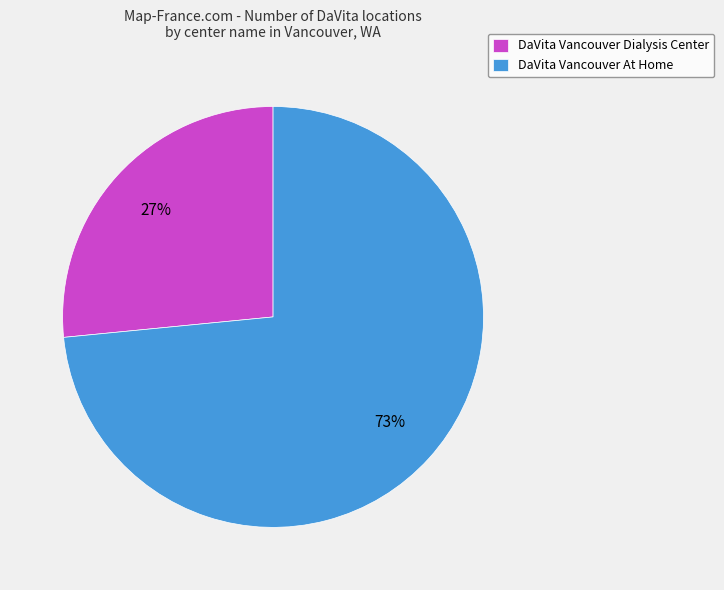

Does any single category account for the majority?

Yes